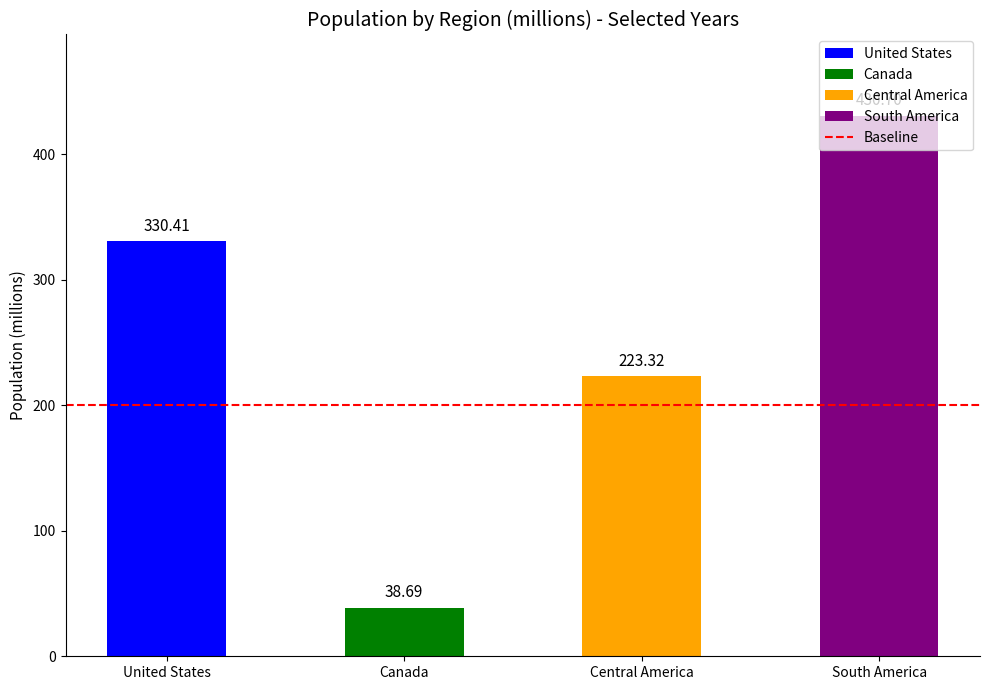

Which category has the highest value across all series?

South America